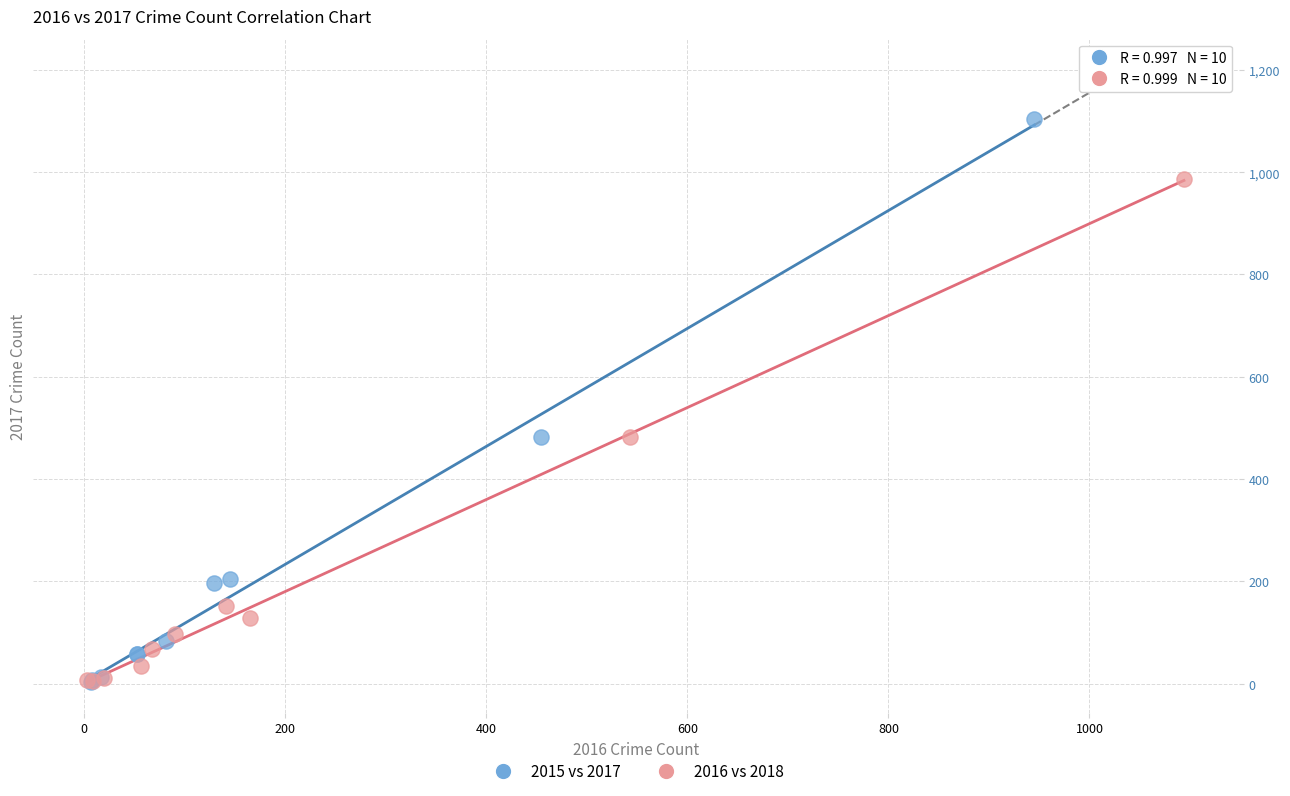

Which series has the widest spread of Y values?

2015 vs 2017